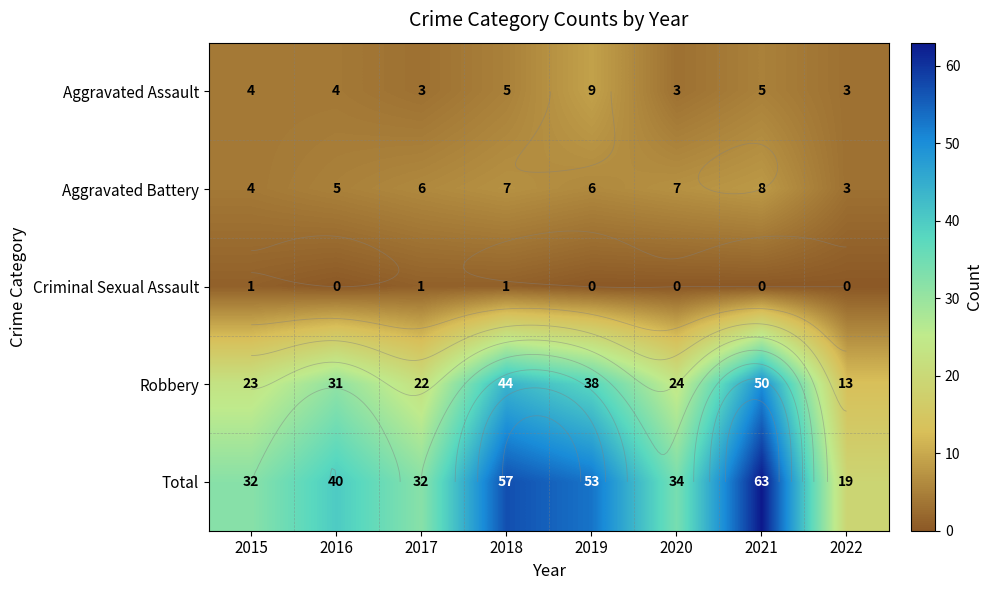

The value of Aggravated Assault at 2018 is 5. True or false?

True